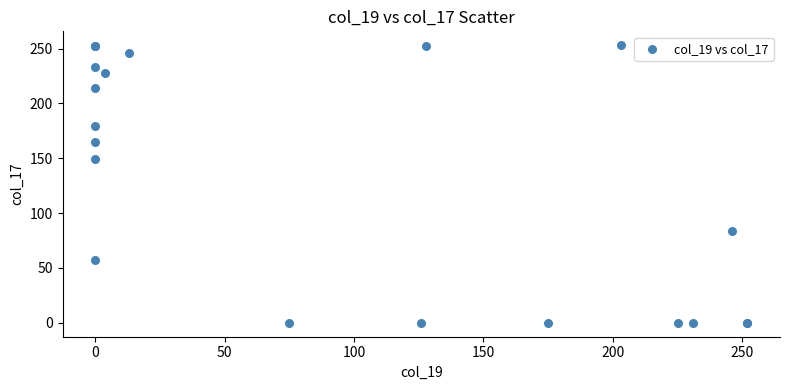

What Y value in the scatter plot is closest to 126?

149